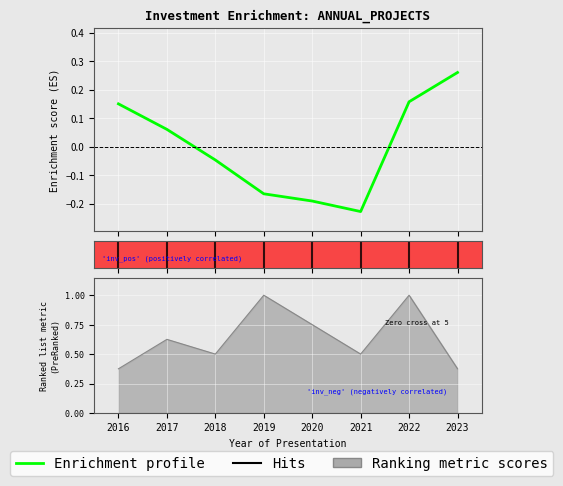

What is the greatest value displayed?

0.3